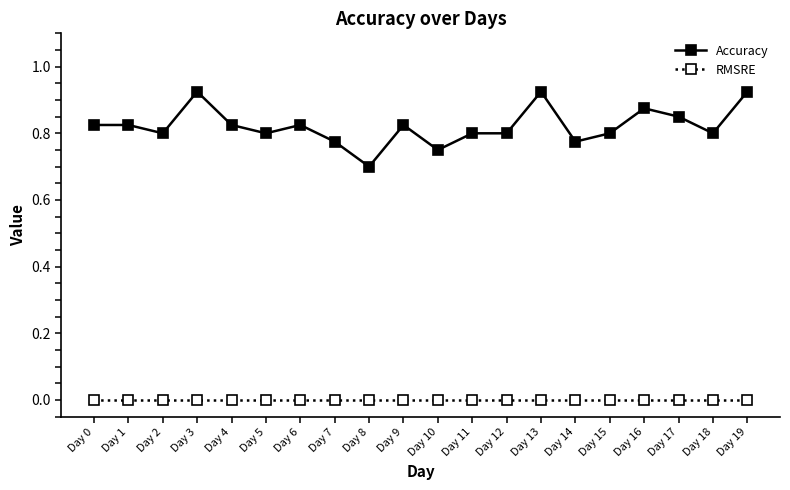

At how many categories does at least one series exceed 0?

20